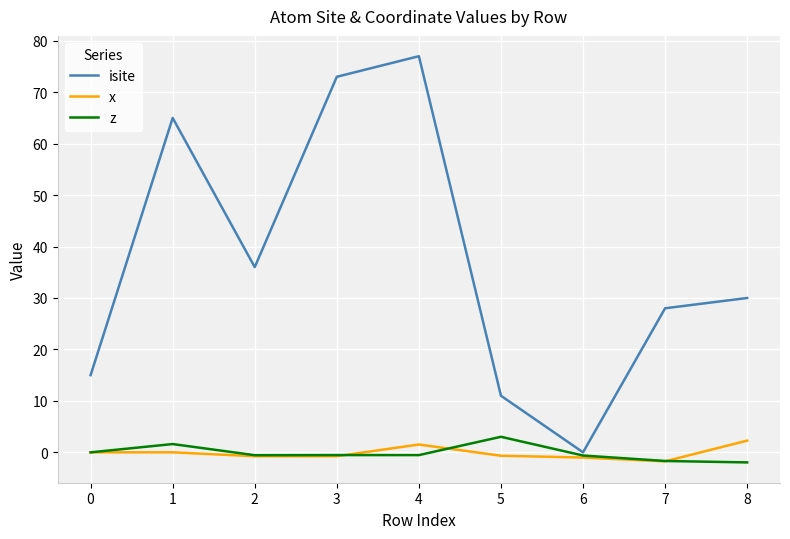

At which category is the sum across all series the highest?

4